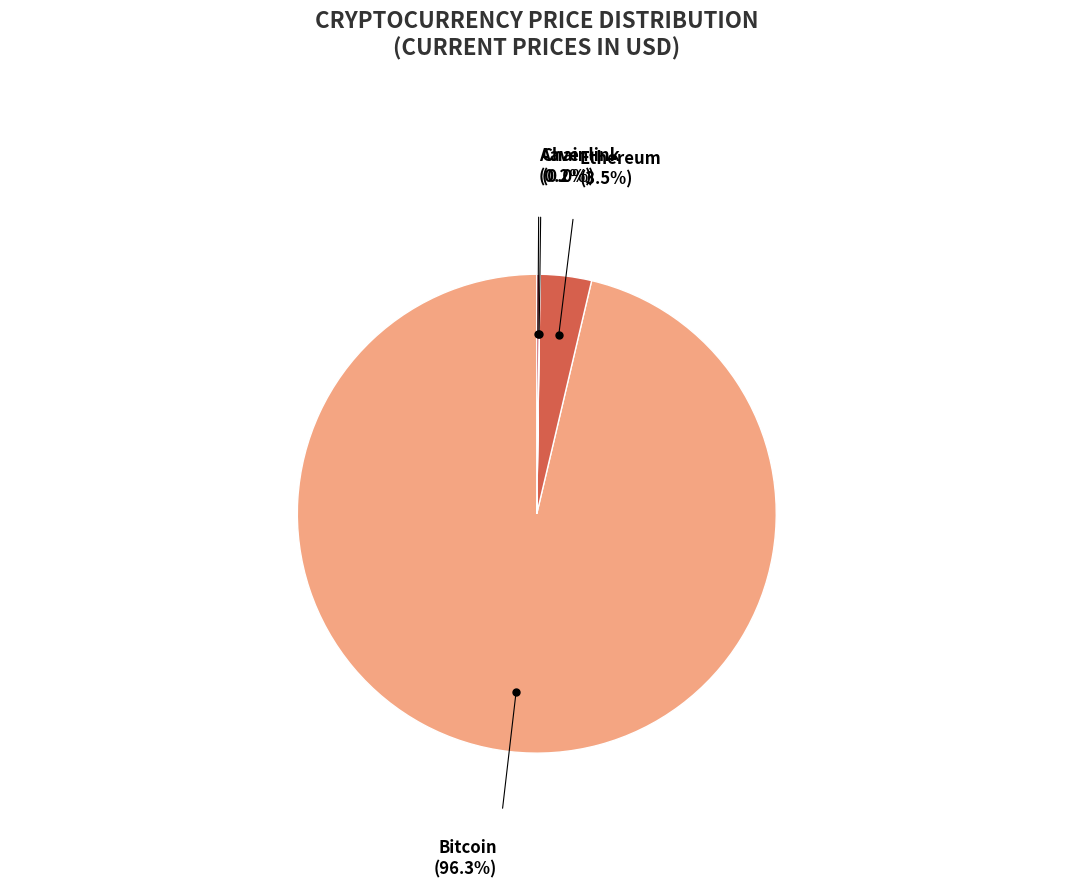

Is there any slice that represents more than half of the pie?

Yes